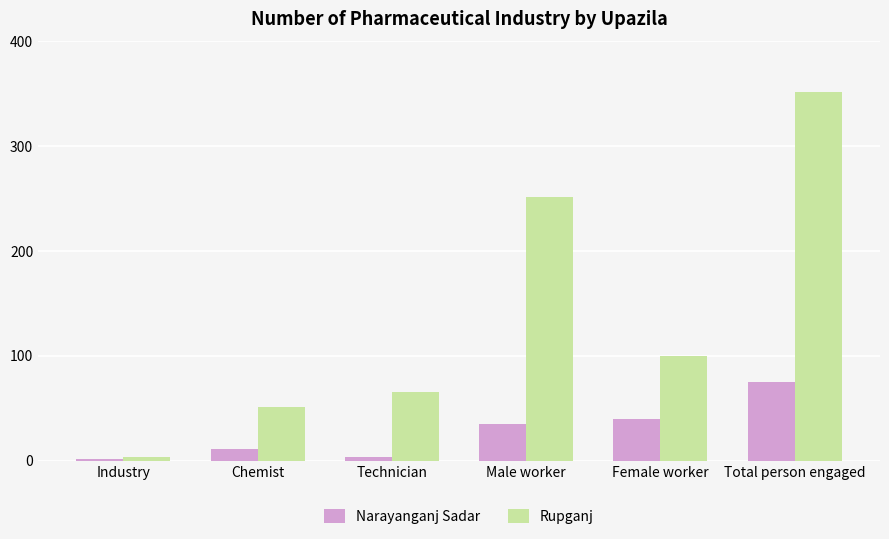

Which series has the largest total across all categories?

Rupganj